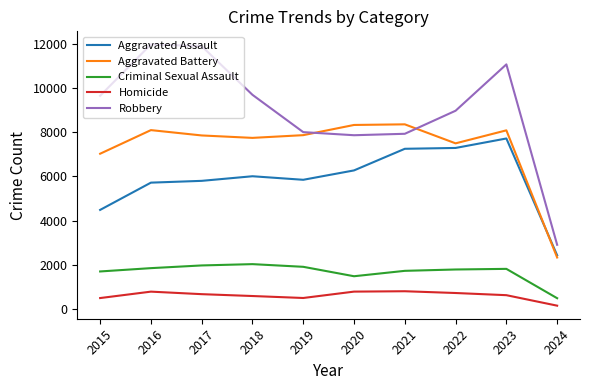

Is it true that Homicide equals 1207 at 2017?

False